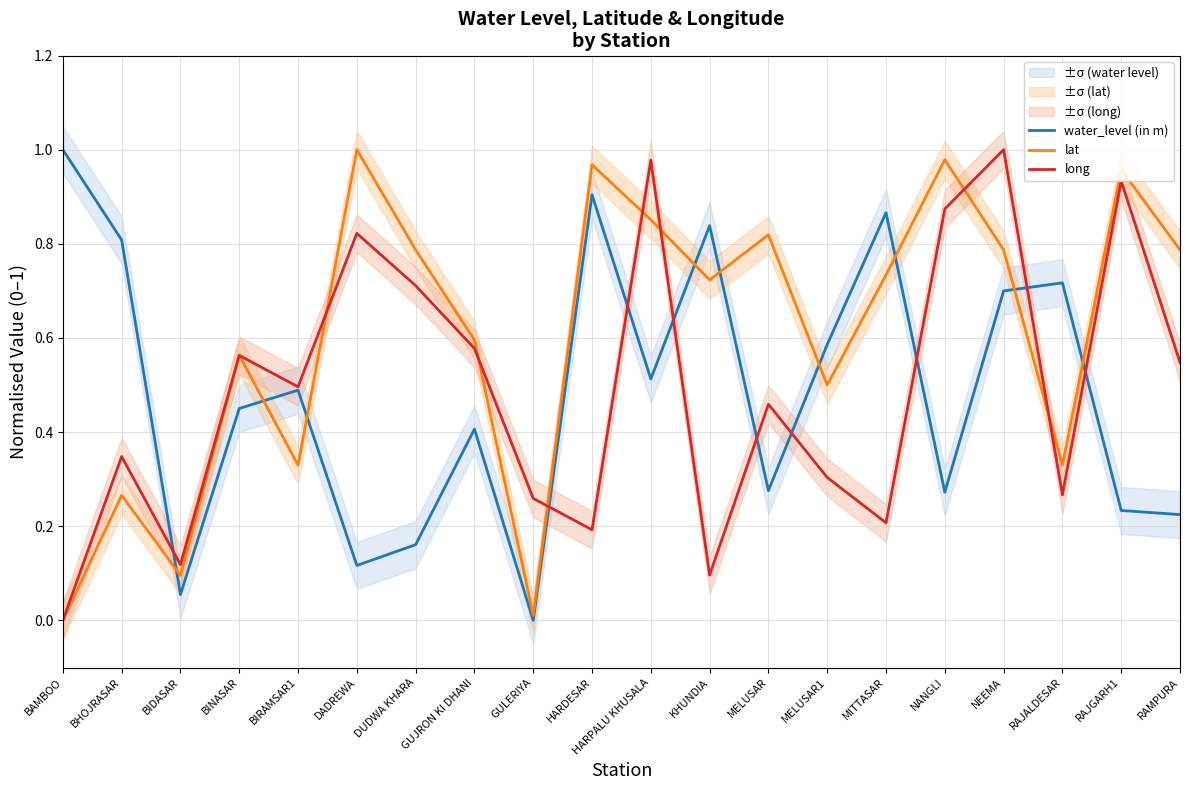

What are all the series names shown in the legend?

water_level (in m), lat, long